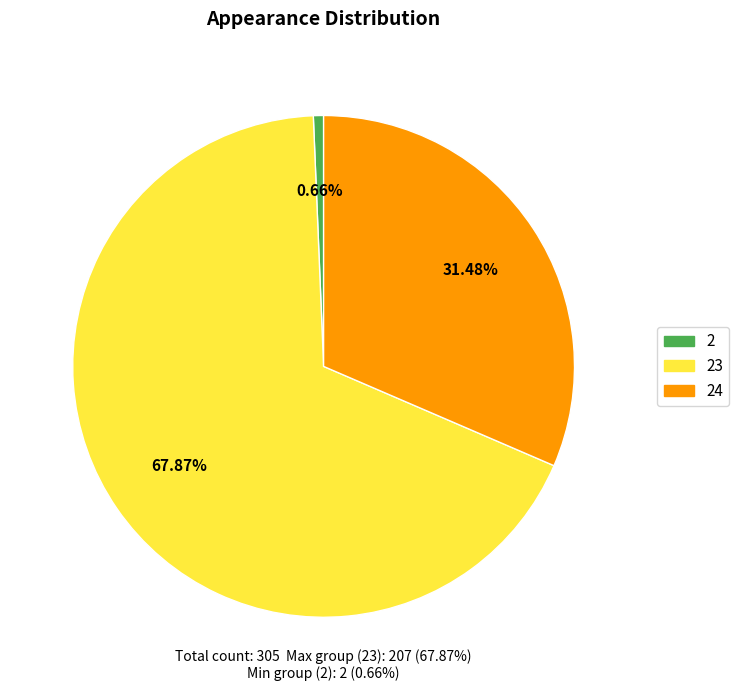

Is there any slice that represents more than half of the pie?

Yes